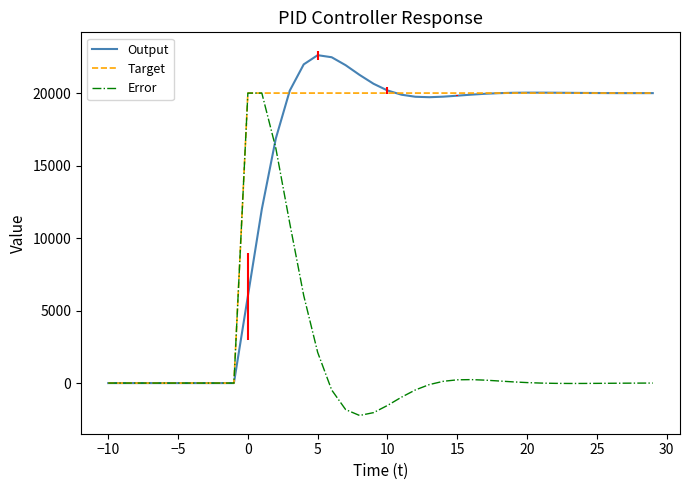

What is the smallest value displayed?

-2234.2